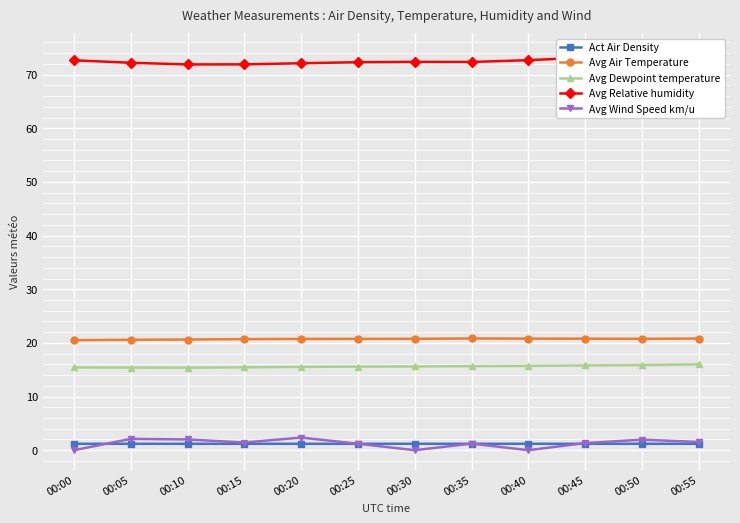

Is it true that Avg Relative humidity equals 42.6 at 00:00?

False